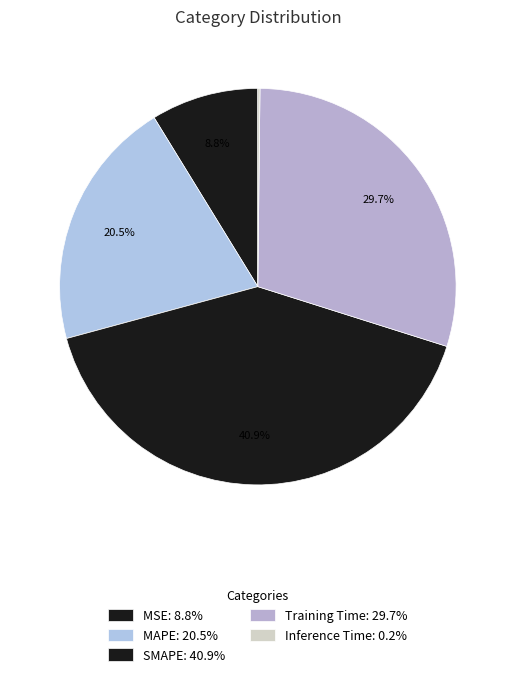

Count the number of slices in the pie.

5